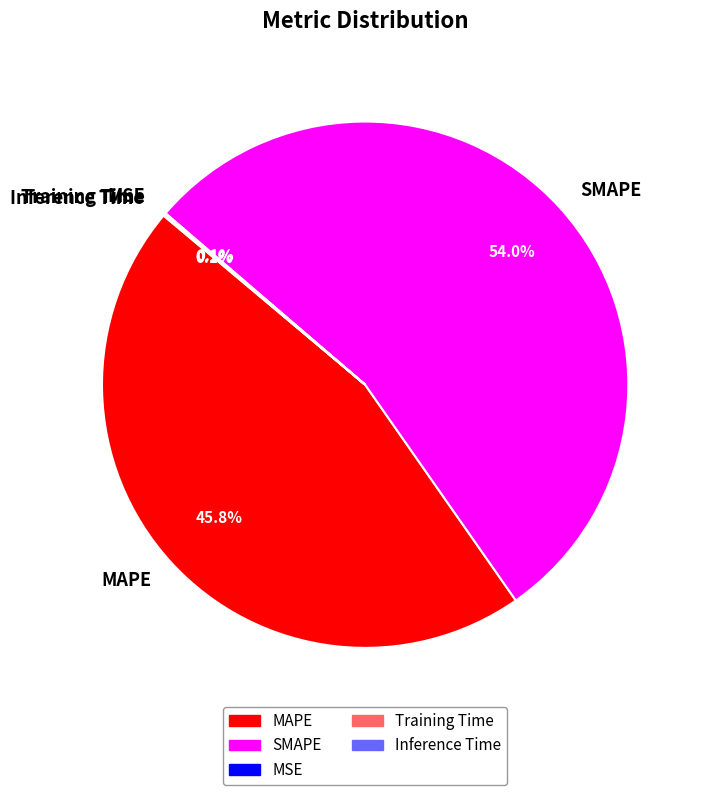

Which slice is the largest?

SMAPE